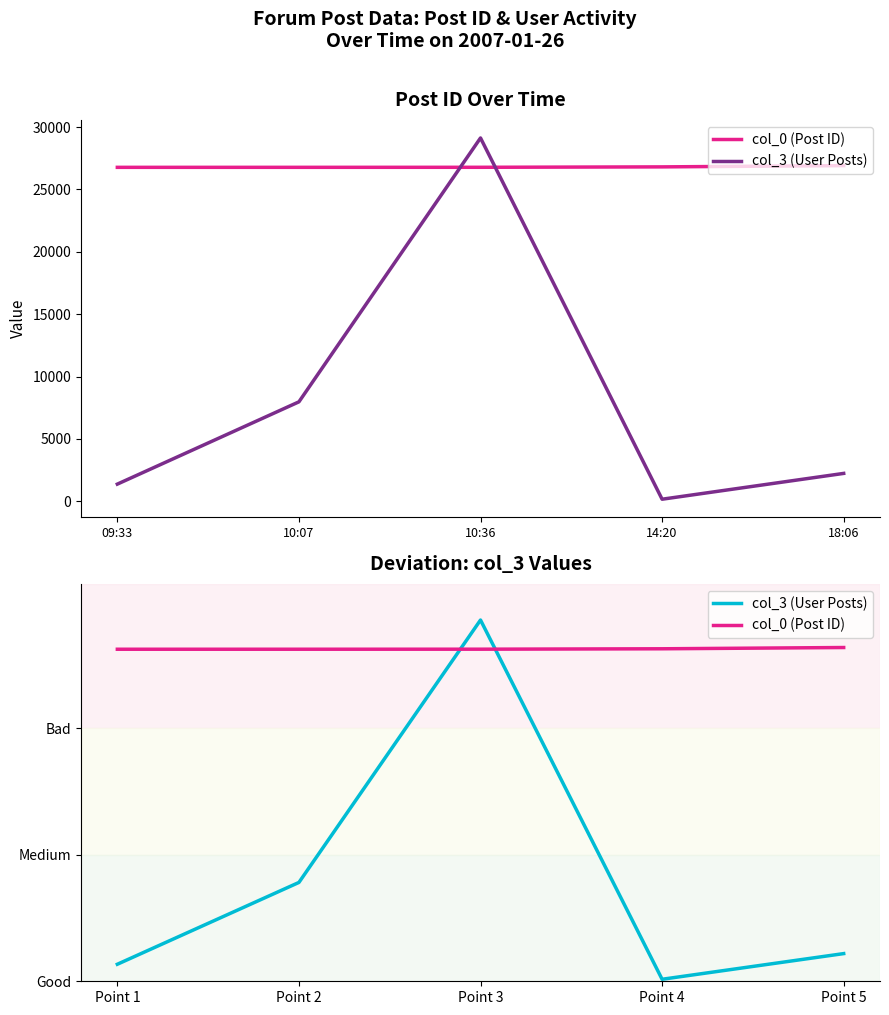

Is the value of col_0 (Post ID) at Point 3 greater than the value of col_3 (User Posts) at Point 4?

Yes